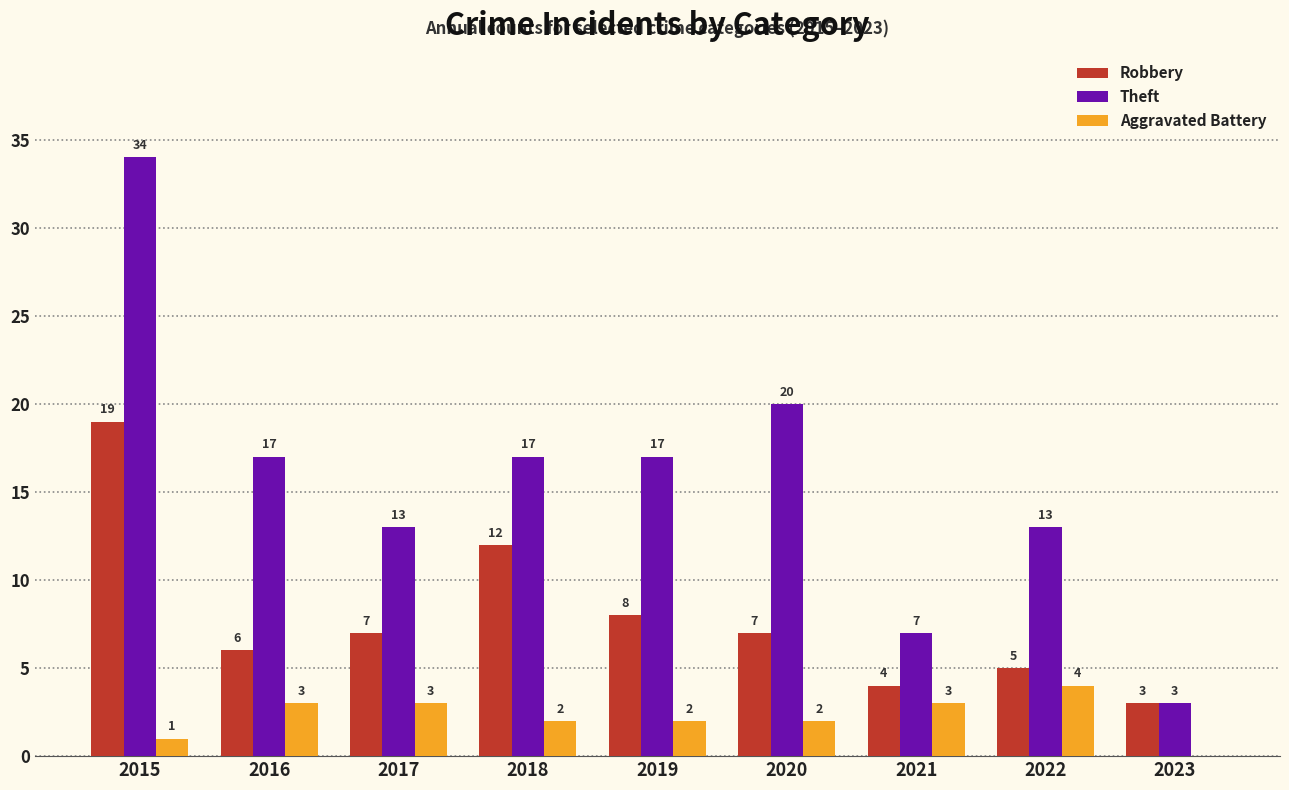

Which series has the widest spread of values?

Theft